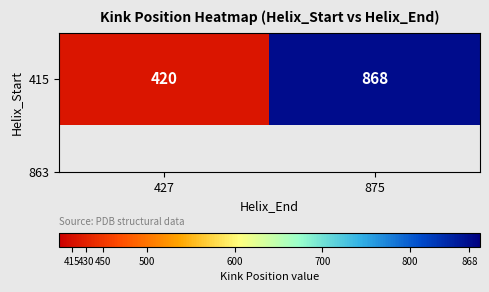

What is the difference between the maximum and minimum values?

448